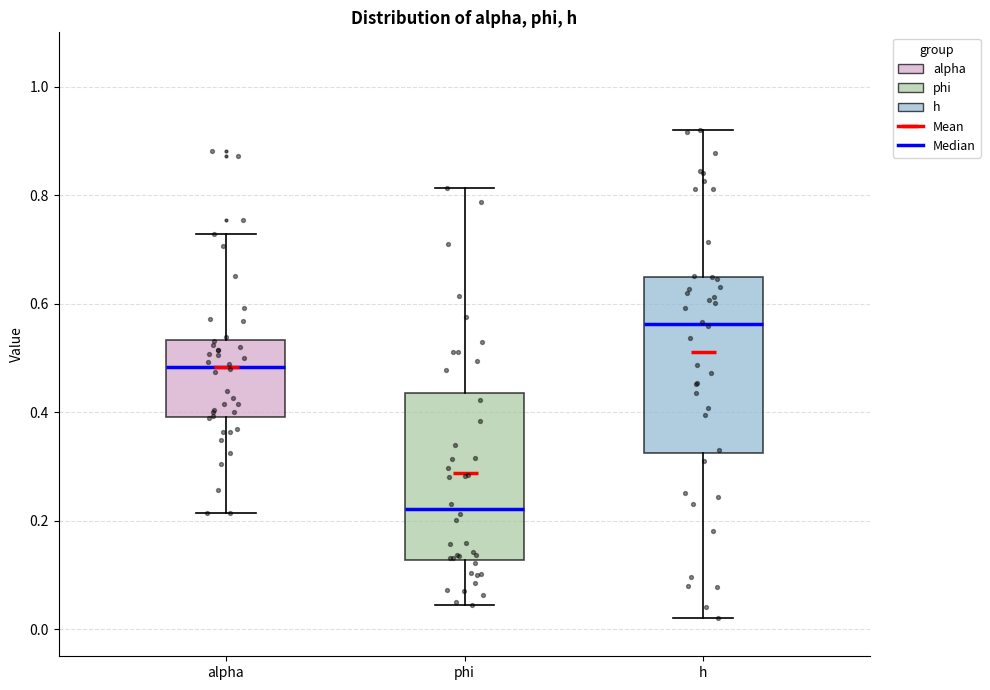

Reading left to right, transcribe this box plot: for each box, give where its median line is, the range the box spans, and where its two whiskers end, as read against the y-axis. The values are not printed on the chart, so give them approximately, as read against the axis.

alpha: median 0.48, box 0.40 to 0.54, whiskers 0.22 to 0.72
phi: median 0.22, box 0.12 to 0.44, whiskers 0.04 to 0.82
h: median 0.56, box 0.32 to 0.64, whiskers 0.02 to 0.92